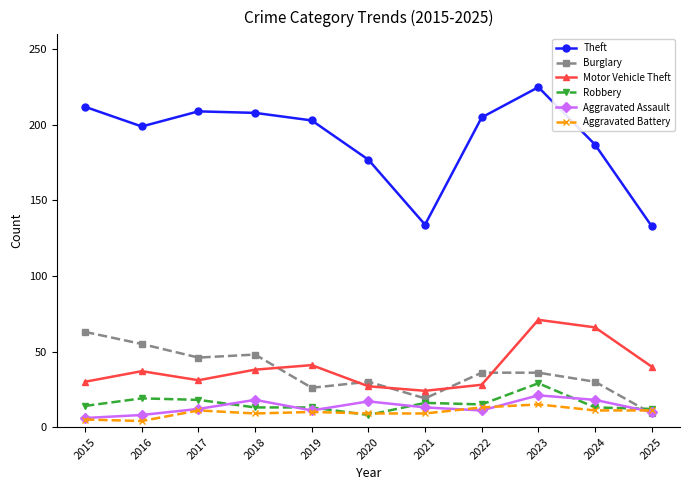

How many lines are shown in the chart?

6